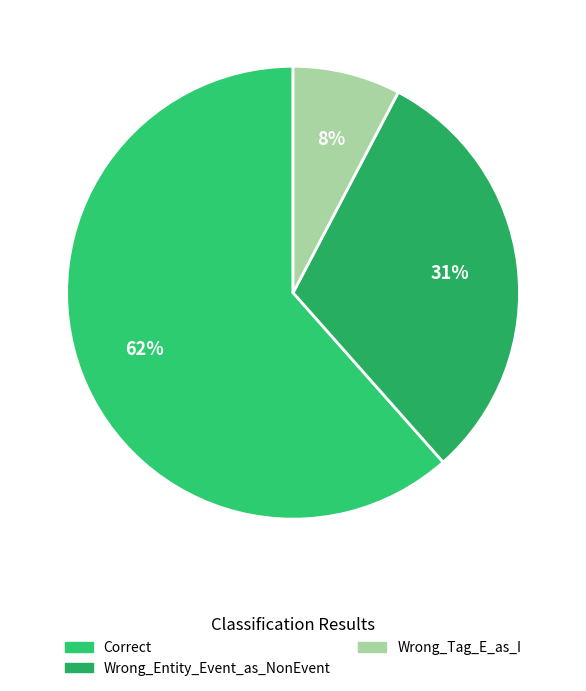

What percentage is the Wrong_Entity_Event_as_NonEvent slice, to the nearest percent?

31%